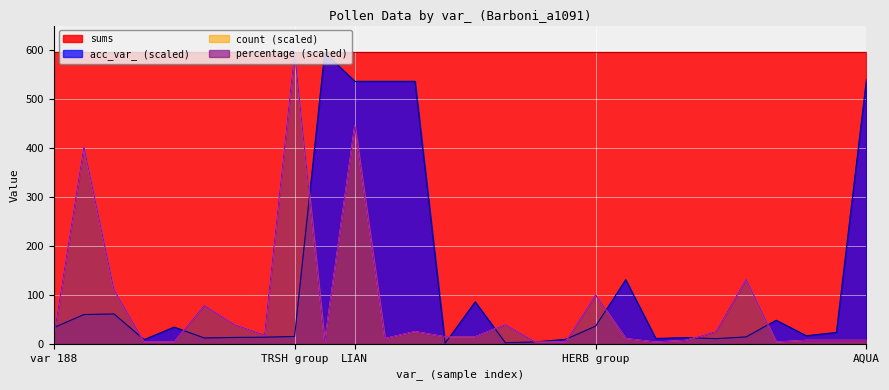

The count series shows 217.8 at TRSH group. True or false?

False